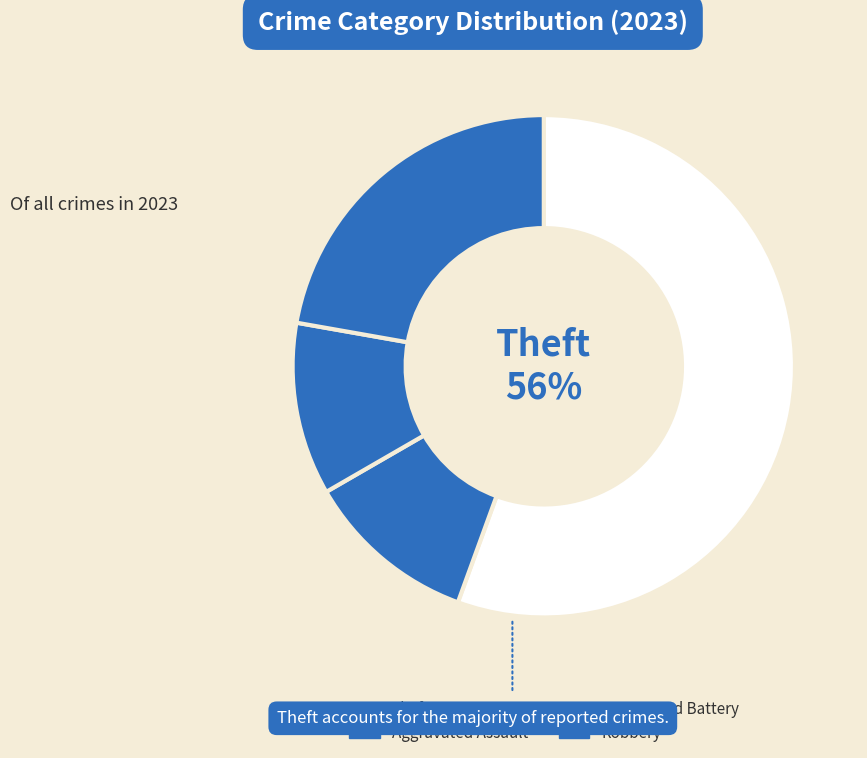

Is there any slice that represents more than half of the pie?

Yes